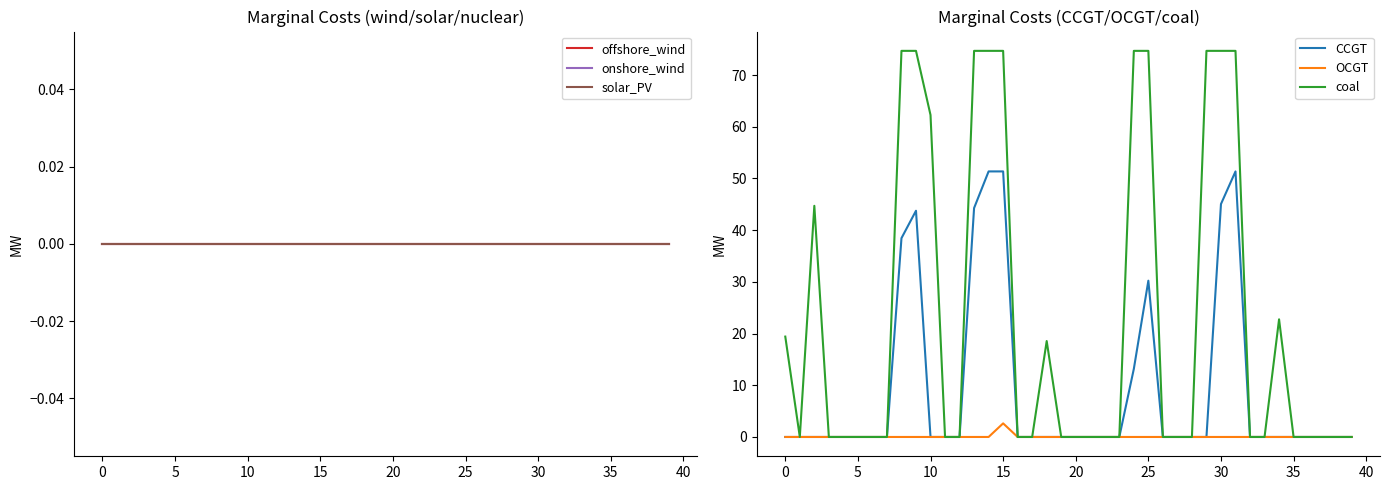

What is the maximum value for OCGT?

2.6